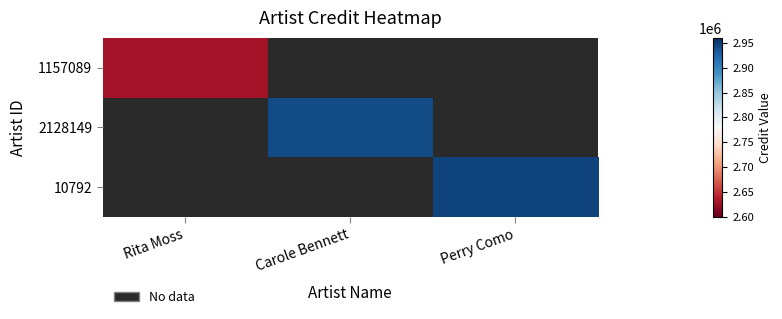

How many positive values does the 10792 series have?

1